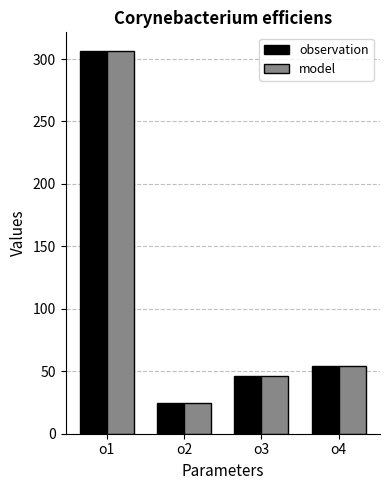

Reading left to right, what are all the values shown in this chart?

observation: o1=306.1	o2=24.5	o3=46.5	o4=54.2
model: o1=306.1	o2=24.5	o3=46.5	o4=54.2